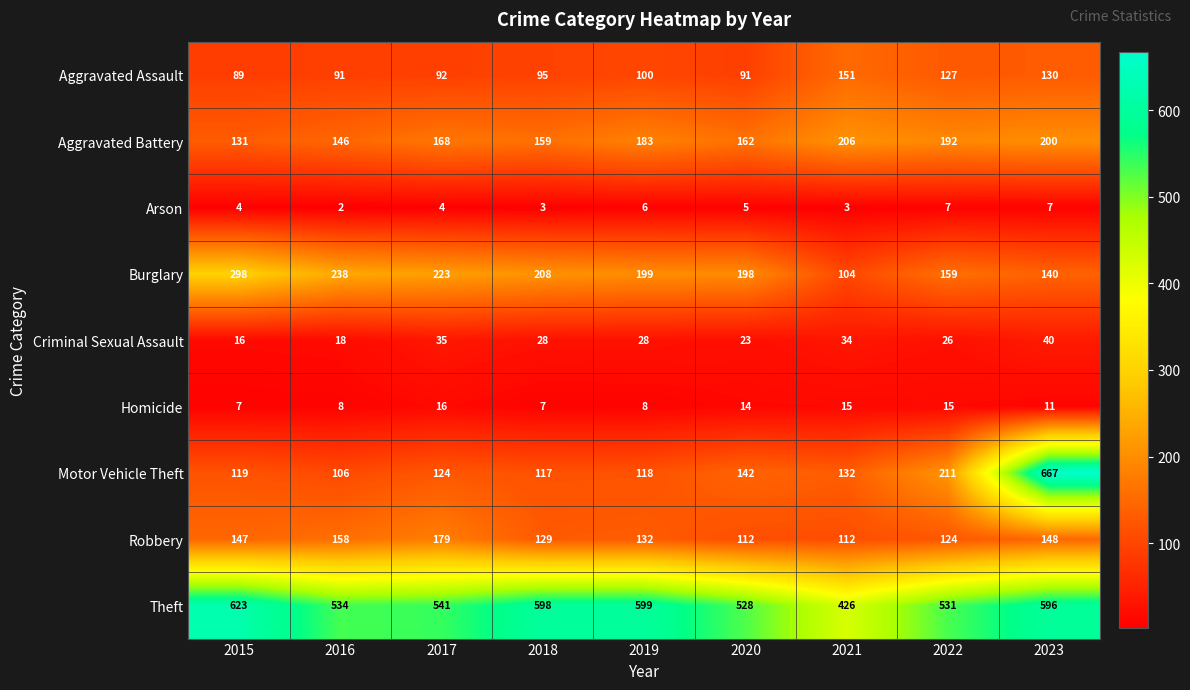

Rank the series at 2021 from lowest to highest value.

Arson, Homicide, Criminal Sexual Assault, Burglary, Robbery, Motor Vehicle Theft, Aggravated Assault, Aggravated Battery, Theft